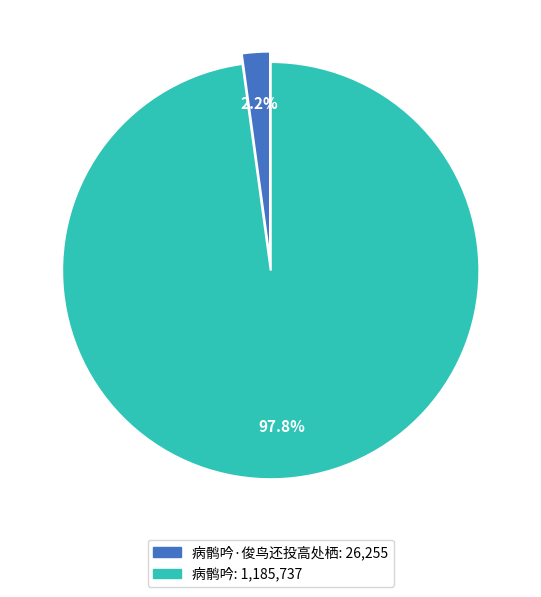

Count the number of slices in the pie.

2